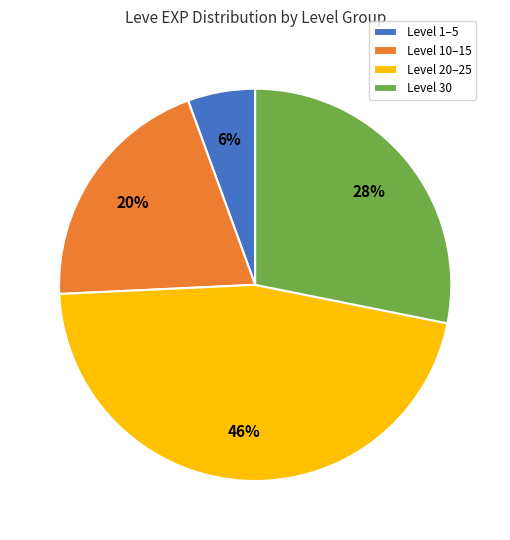

What is the smallest slice in the pie chart?

Level 1–5